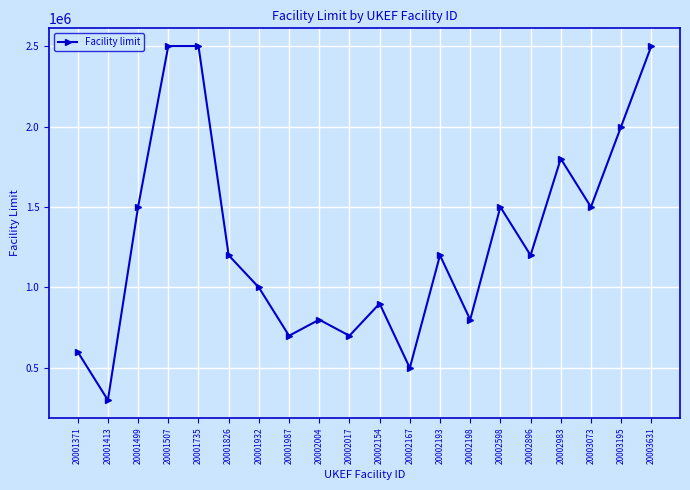

What is the approximate value at 20001371?

600000